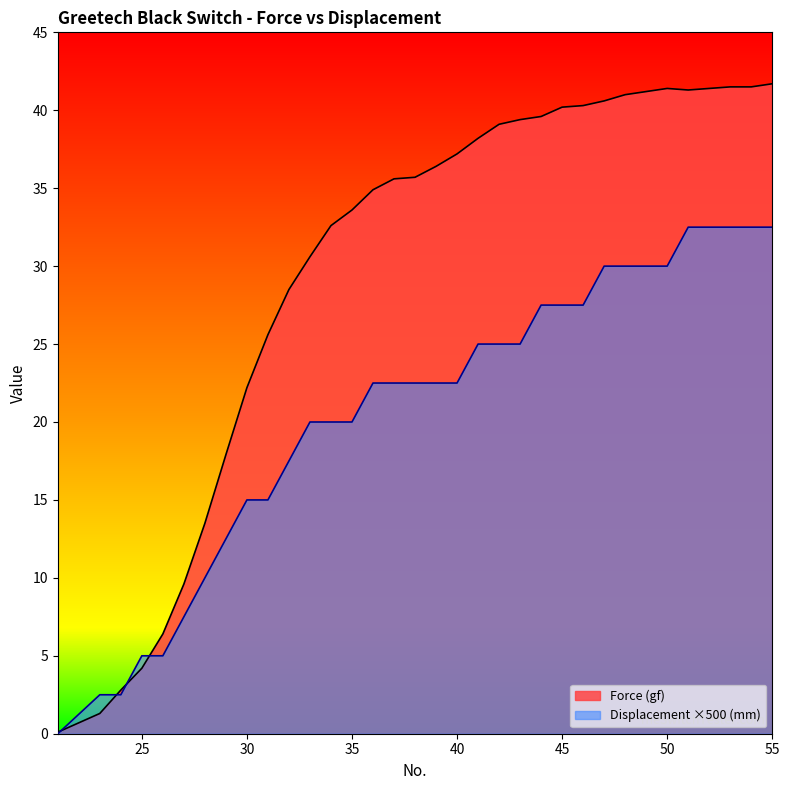

After their last crossing, which series has the higher values: Force (gf) or Displacement (mm)?

Force (gf)